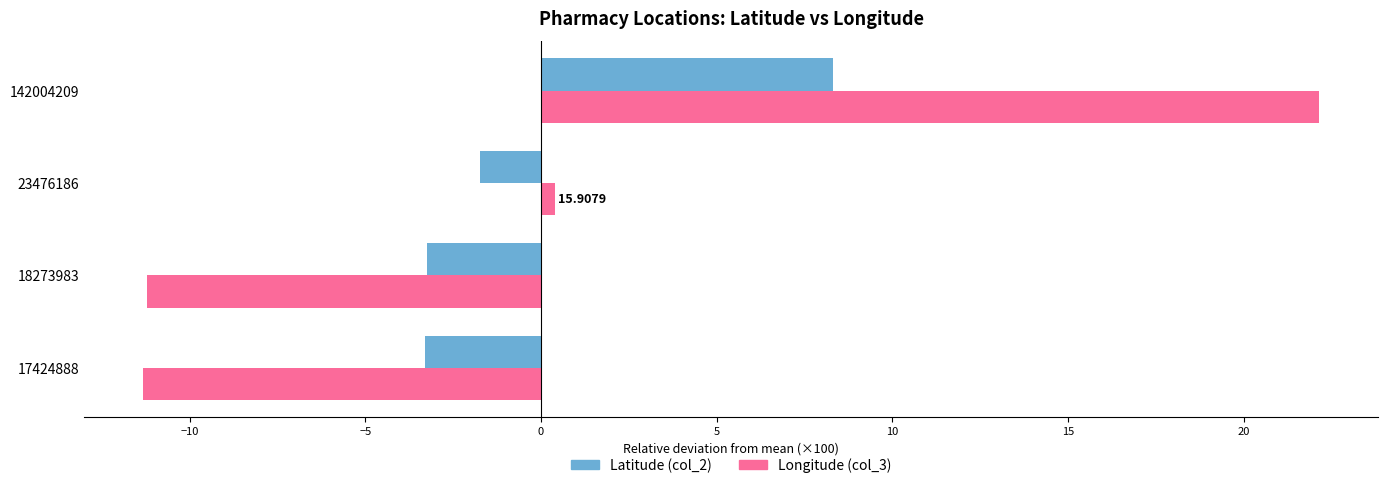

What are all the series names shown in the legend?

Latitude (col_2), Longitude (col_3)